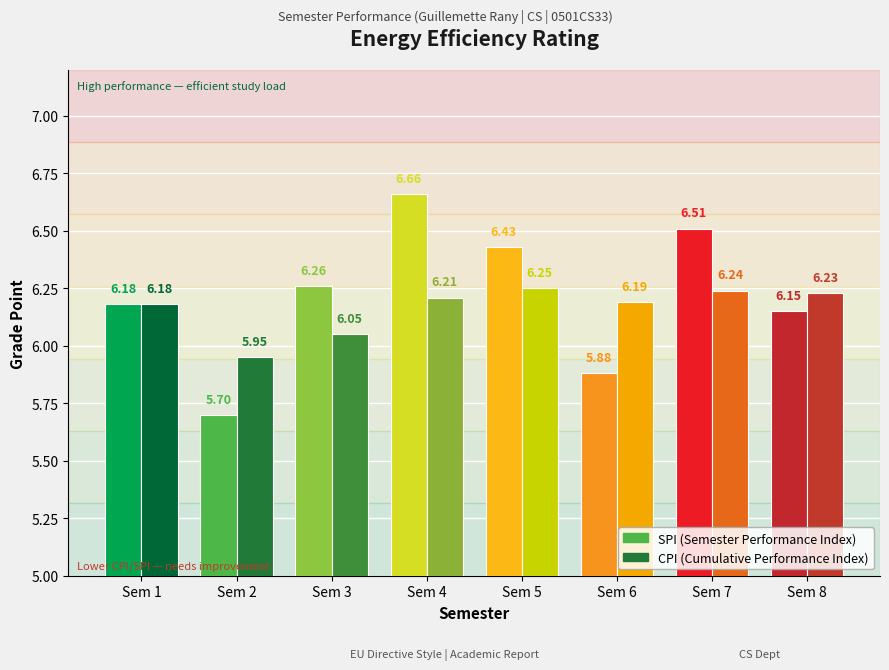

The value of SPI at 3 is 8.3. True or false?

False